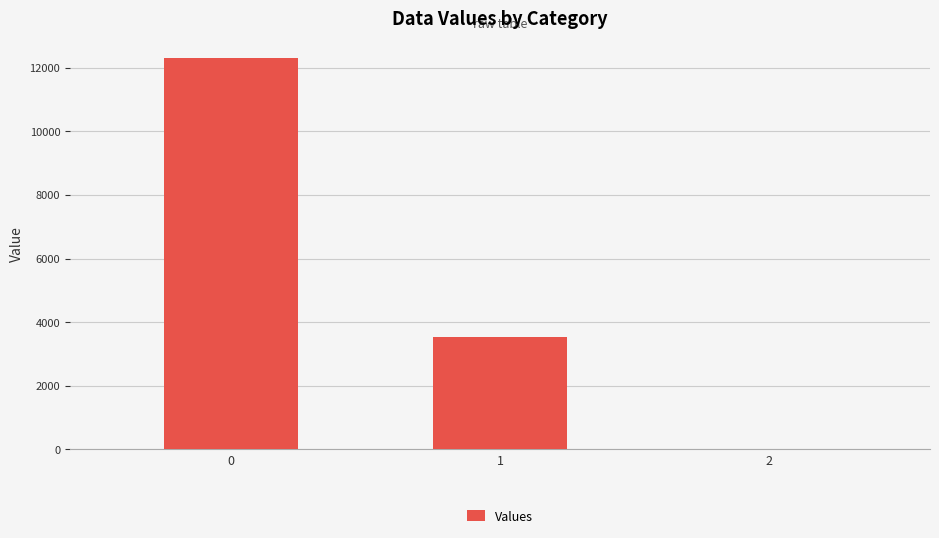

Are the bars grouped side by side (vs. stacked)?

No